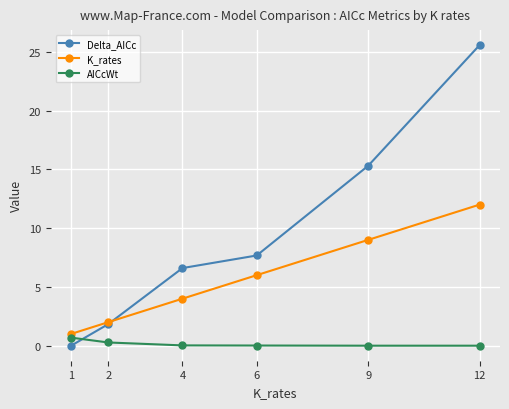

Which series changed the most between 6 and 9?

Delta_AICc